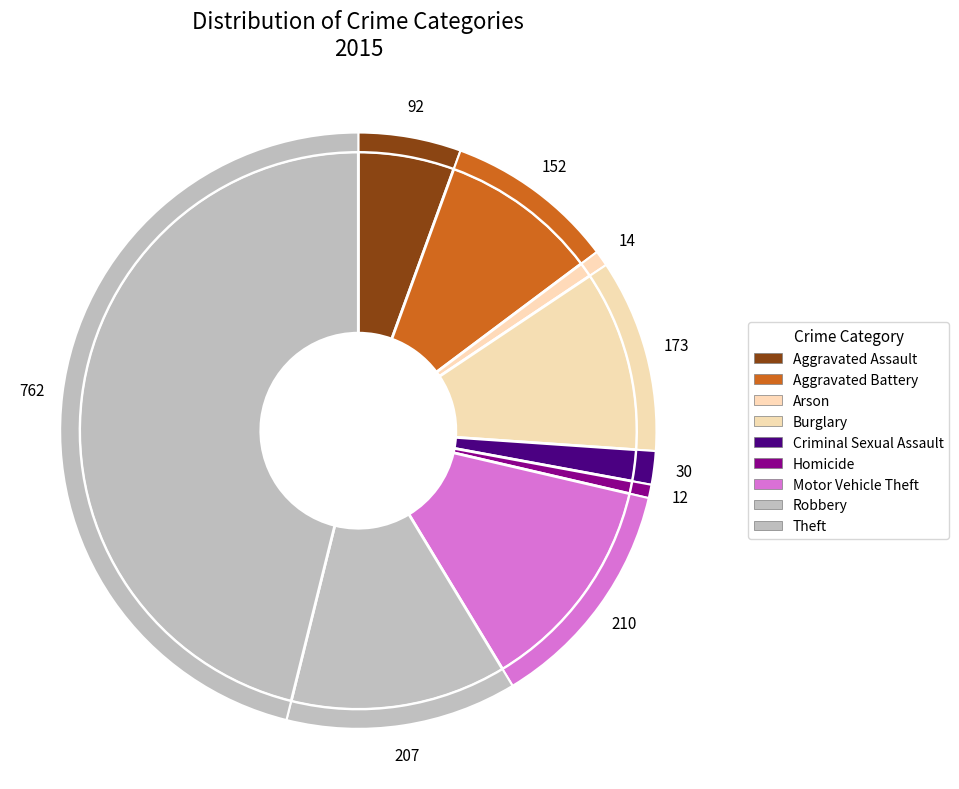

Does any single category account for the majority?

No